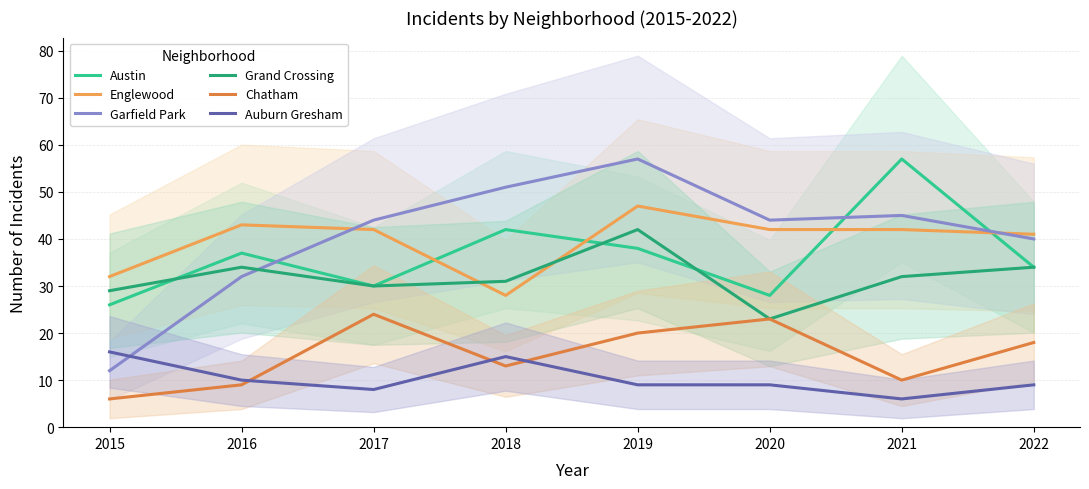

Rank the series at 2020 from lowest to highest value.

Auburn Gresham, Grand Crossing, Chatham, Austin, Englewood, Garfield Park